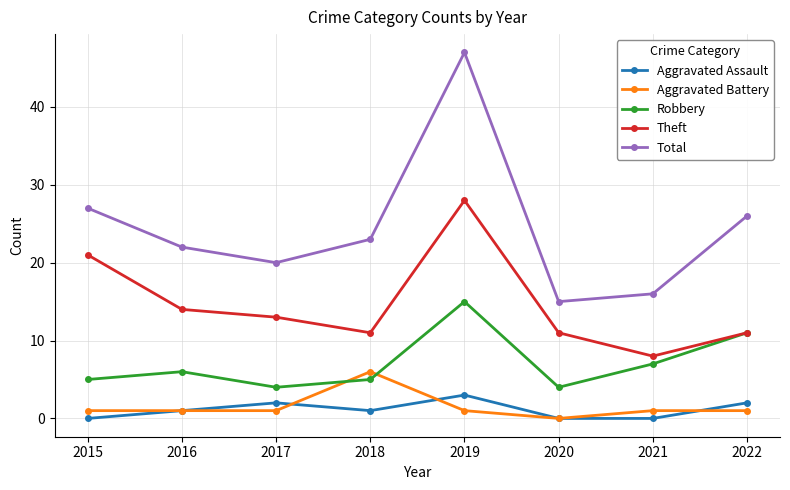

What is the difference between the highest and lowest values at 2019?

46